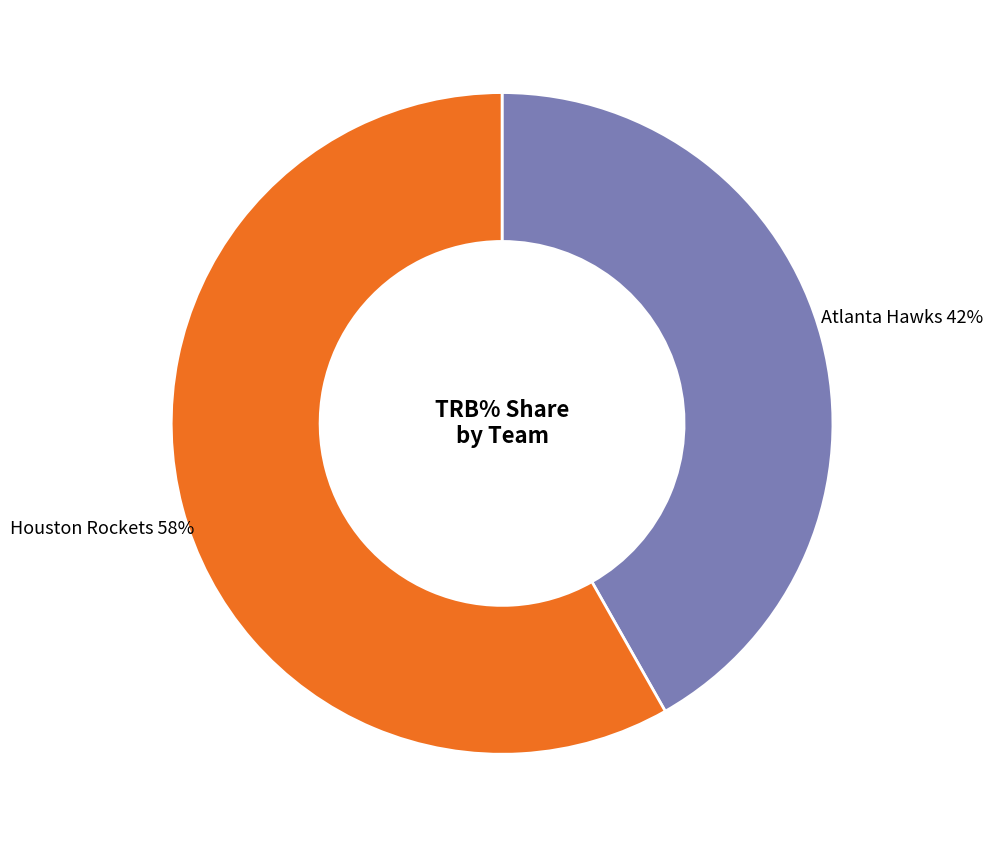

Is there any slice that represents more than half of the pie?

Yes